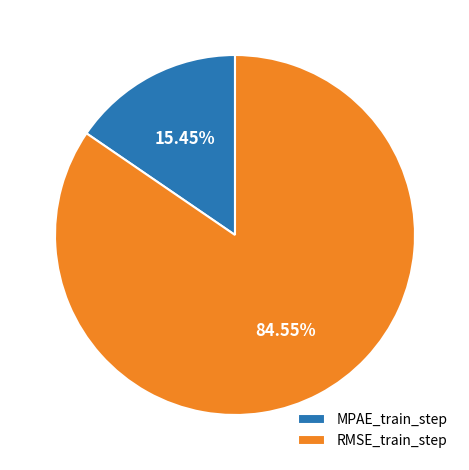

Which has a higher value, MPAE_train_step or RMSE_train_step?

RMSE_train_step